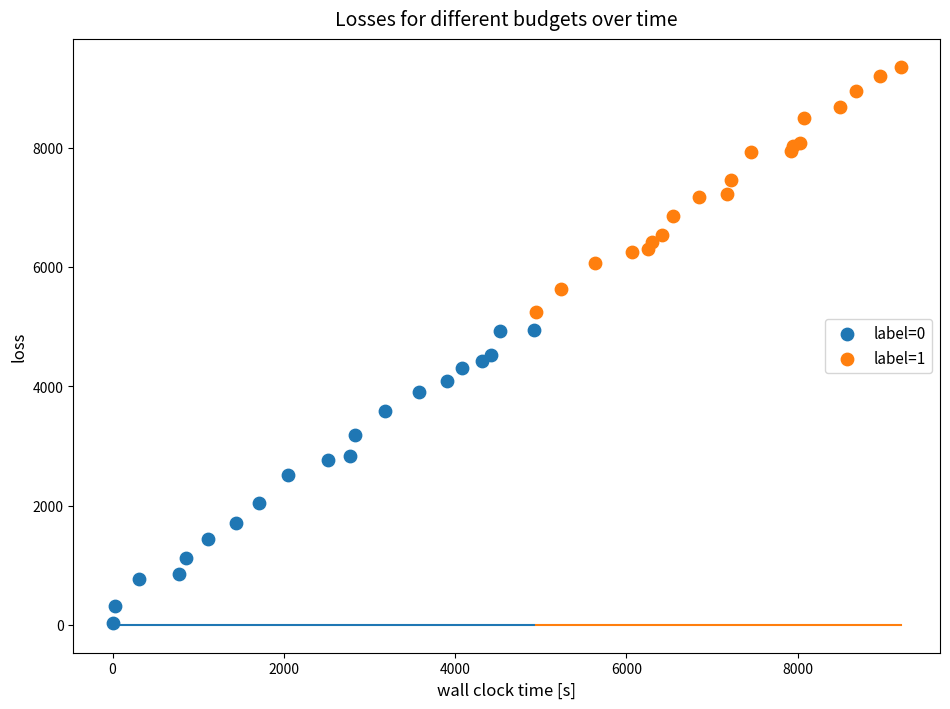

Which series contains the highest Y value?

label=1